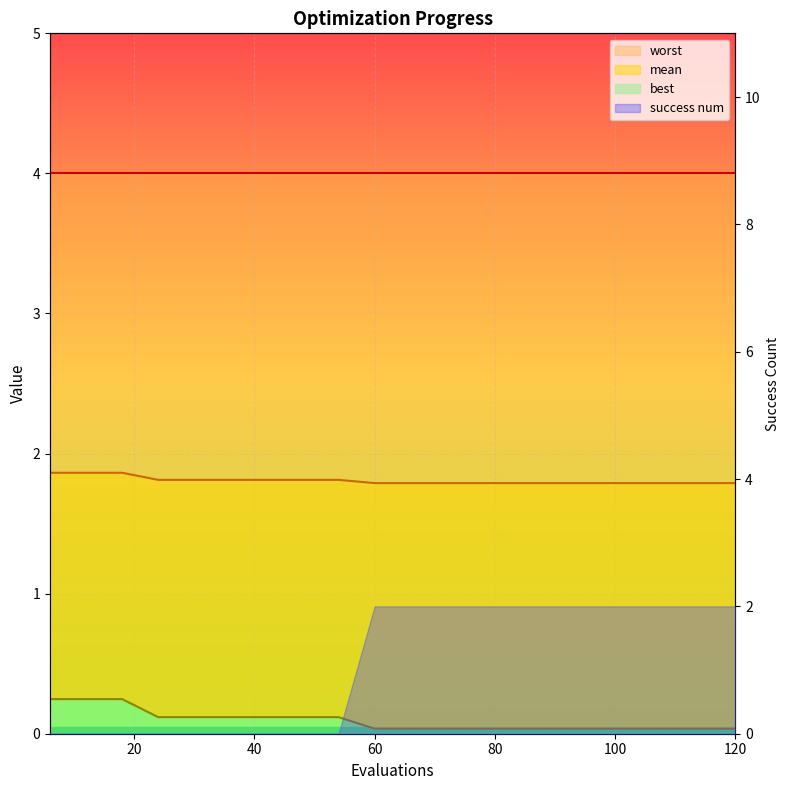

At which label does best reach its peak?

6